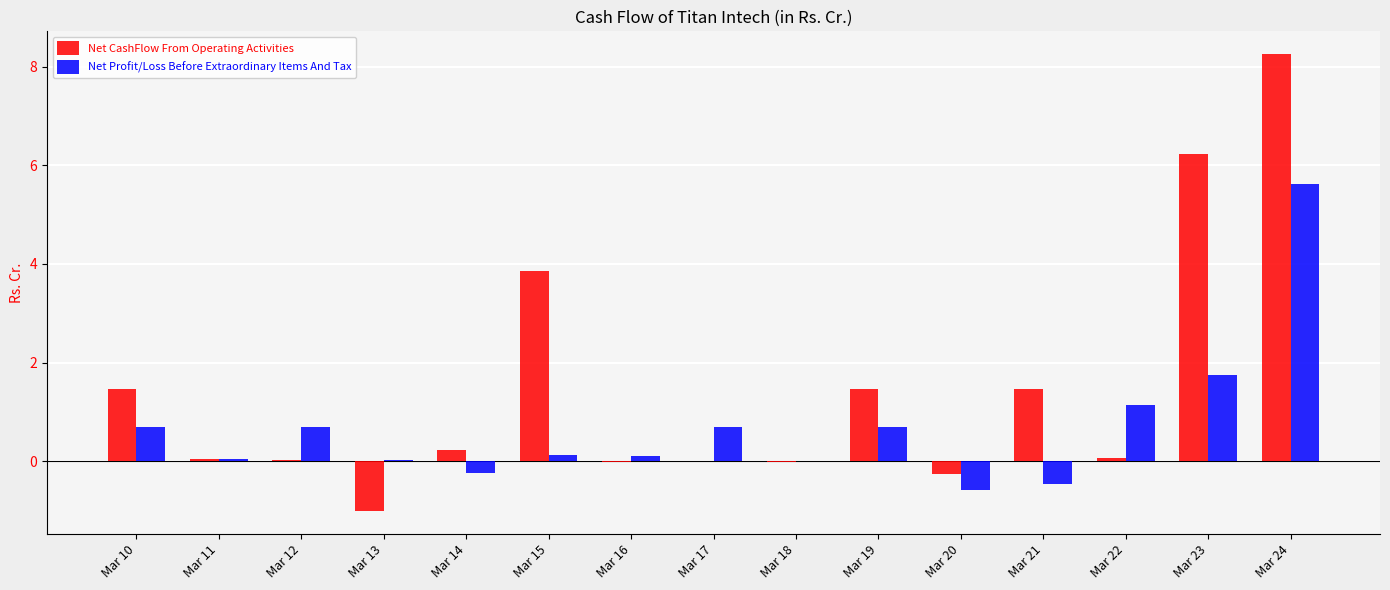

At which label is Net Profit/Loss Before Extraordinary Items And Tax closest to 2?

Mar 23